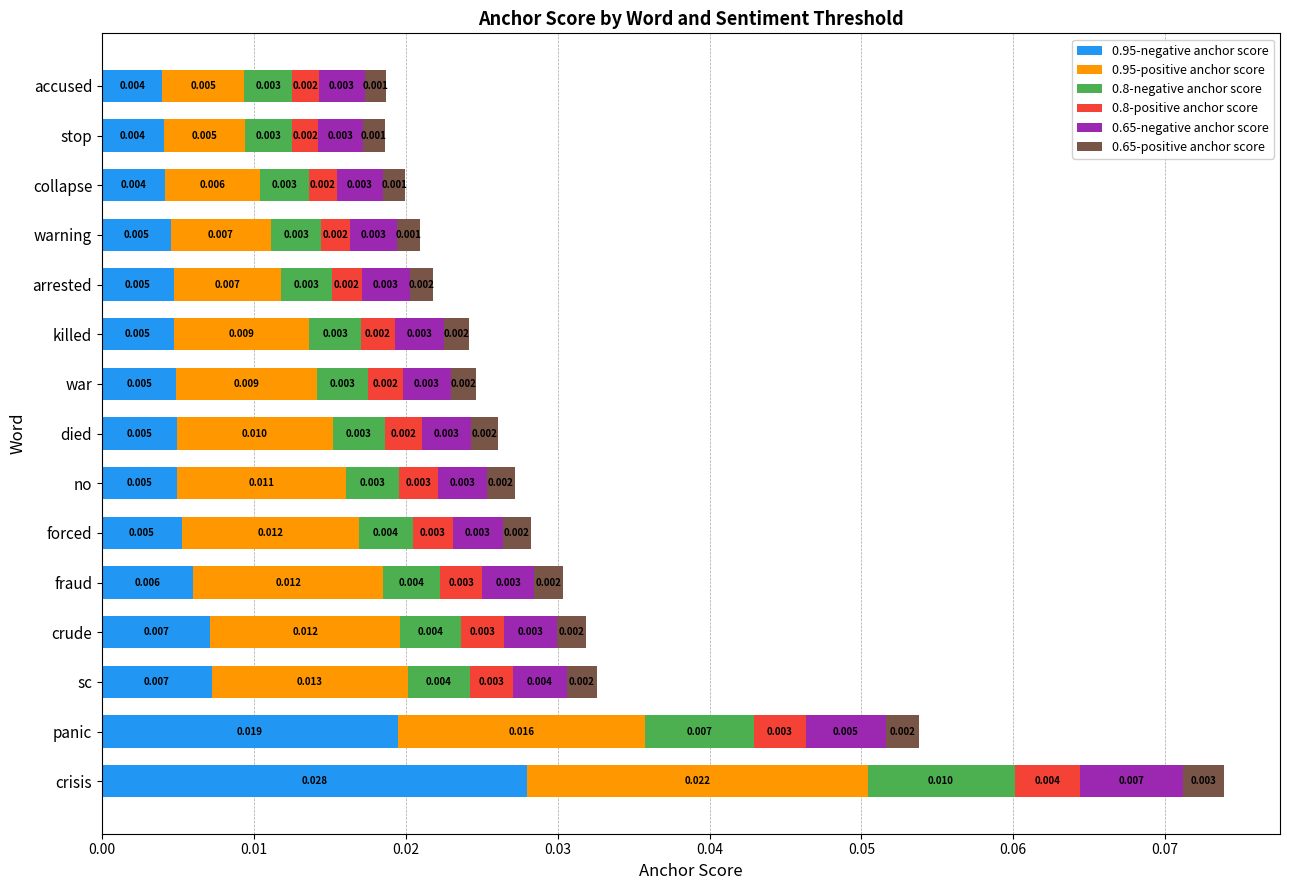

Count the number of categories in the chart.

15